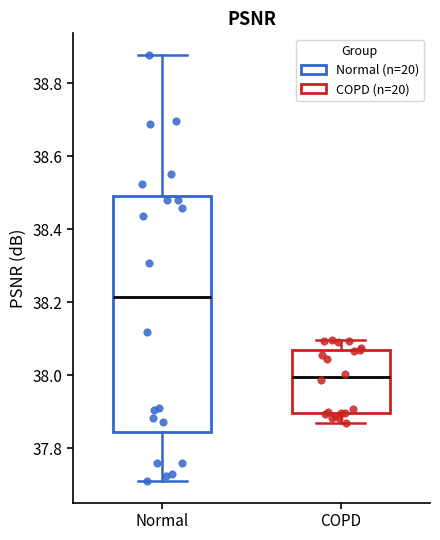

Which box's median line is the lowest?

COPD